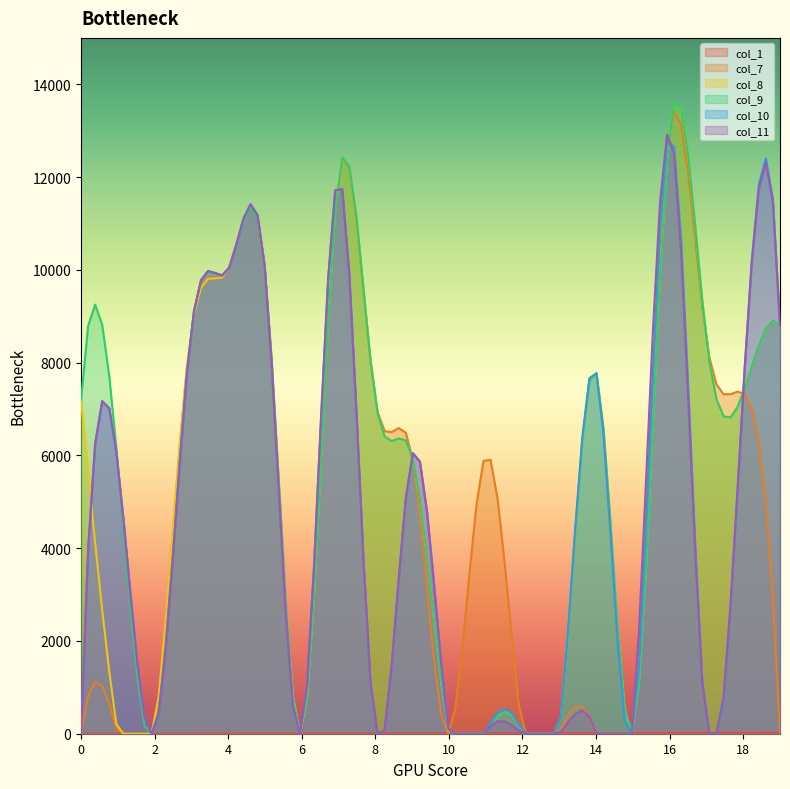

True or false: col_8 and col_10 cross at least once.

True